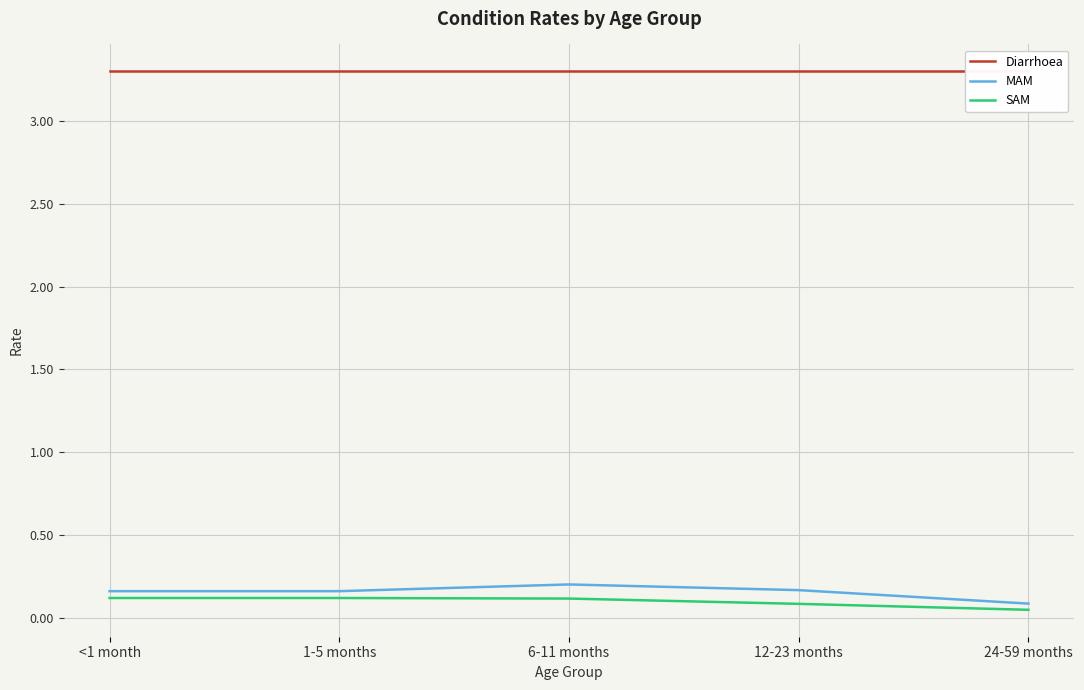

Which category has the highest value in the SAM series?

<1 month